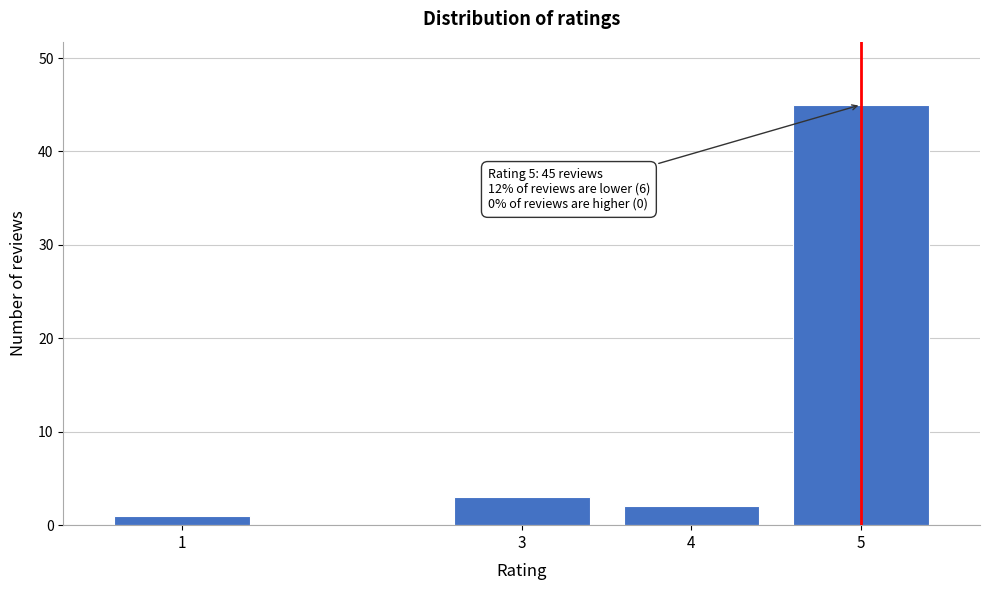

Reading left to right, what are all the values shown in this chart?

1=1	3=3	4=2	5=45